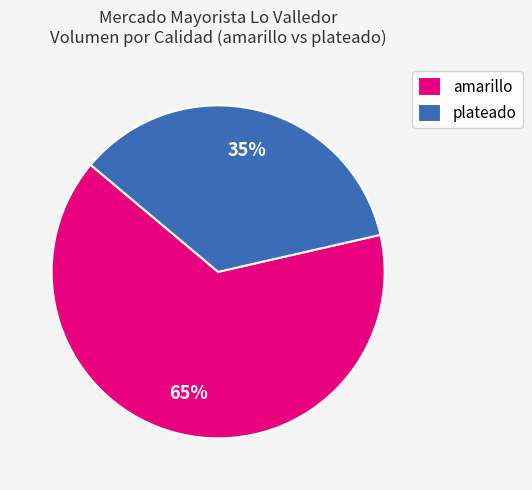

Which slice is the largest?

amarillo